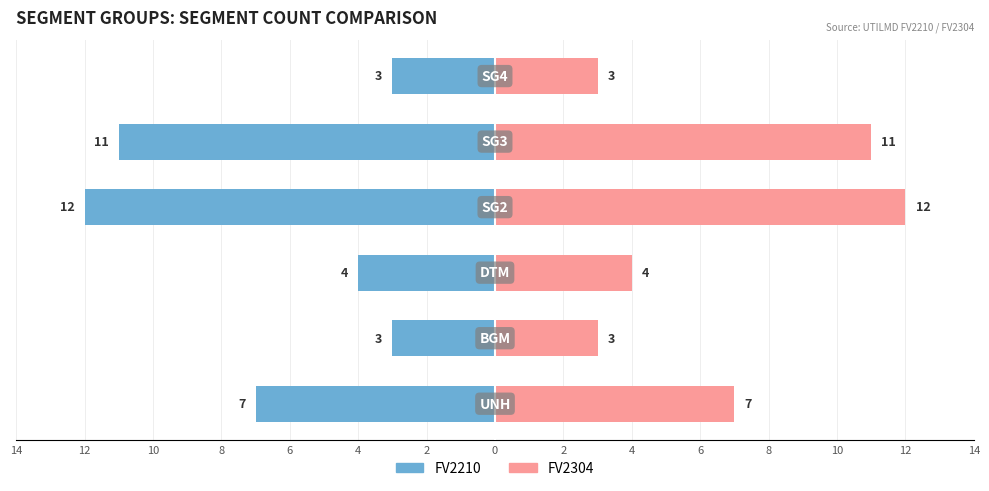

Read the FV2304 value at 10.

4